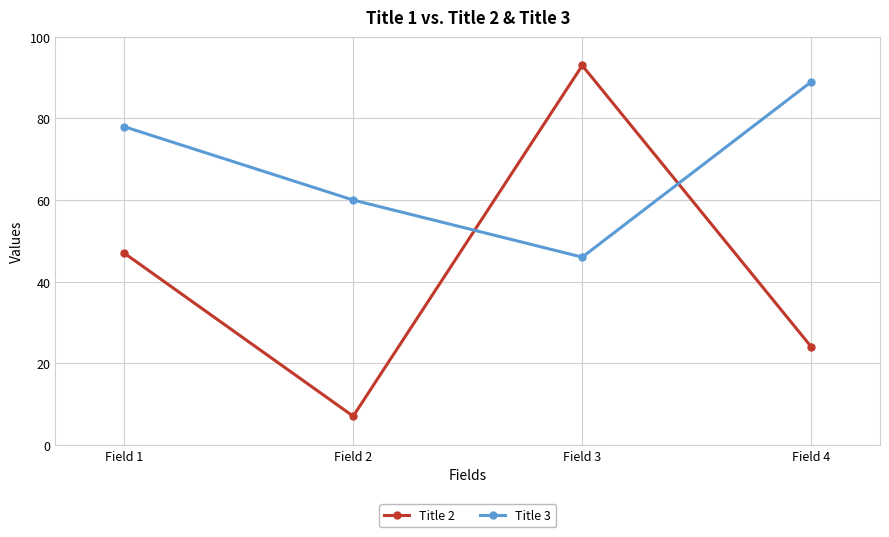

How many Title 2 values are between 24 and 93?

3